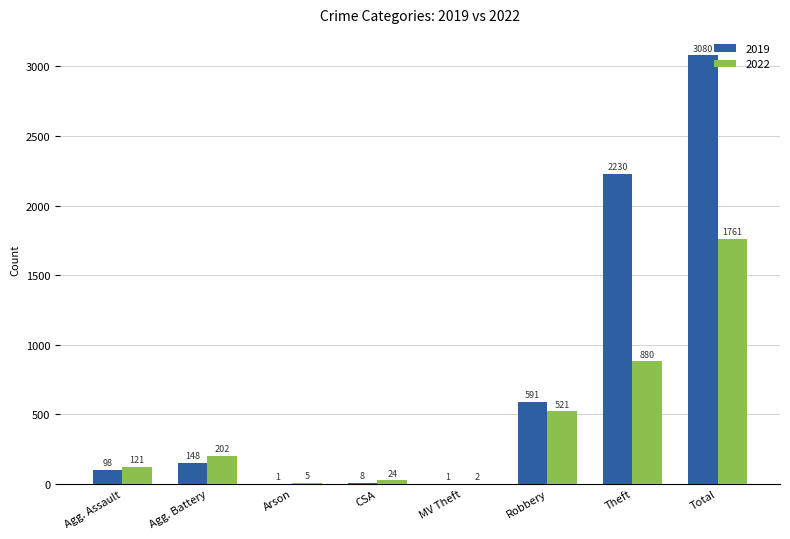

Which category has the highest value across all series?

Total